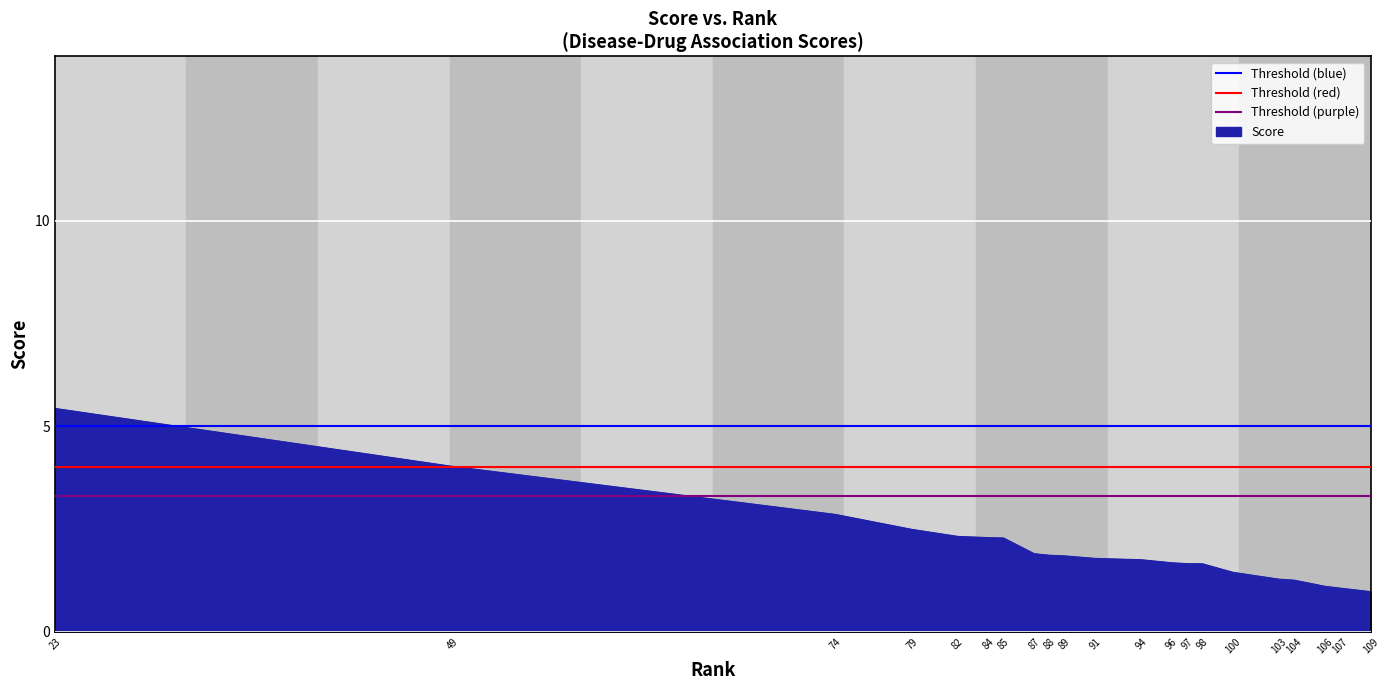

What is the lowest value of the Score series?

1.0